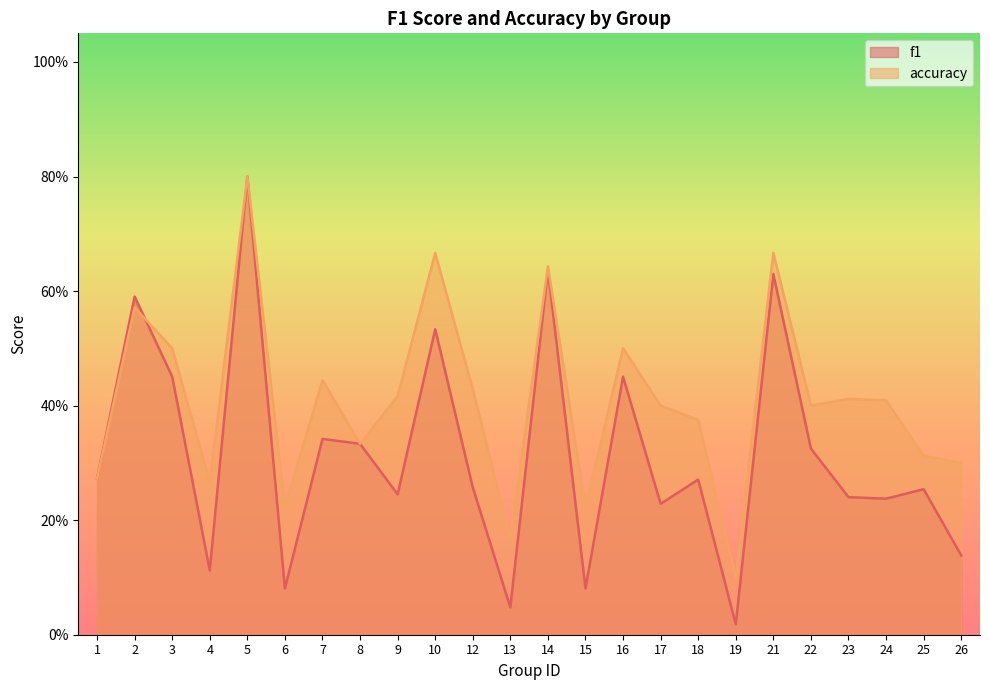

Reading left to right, transcribe all the data shown in this chart.

f1: 1=0.3	2=0.6	3=0.5	4=0.1	5=0.8	6=0.1	7=0.3	8=0.3	9=0.2	10=0.5	12=0.3	13=0.0	14=0.6	15=0.1	16=0.5	17=0.2	18=0.3	19=0.0	21=0.6	22=0.3	23=0.2	24=0.2	25=0.3	26=0.1
accuracy: 1=0.3	2=0.6	3=0.5	4=0.3	5=0.8	6=0.2	7=0.4	8=0.3	9=0.4	10=0.7	12=0.4	13=0.2	14=0.6	15=0.2	16=0.5	17=0.4	18=0.4	19=0.1	21=0.7	22=0.4	23=0.4	24=0.4	25=0.3	26=0.3